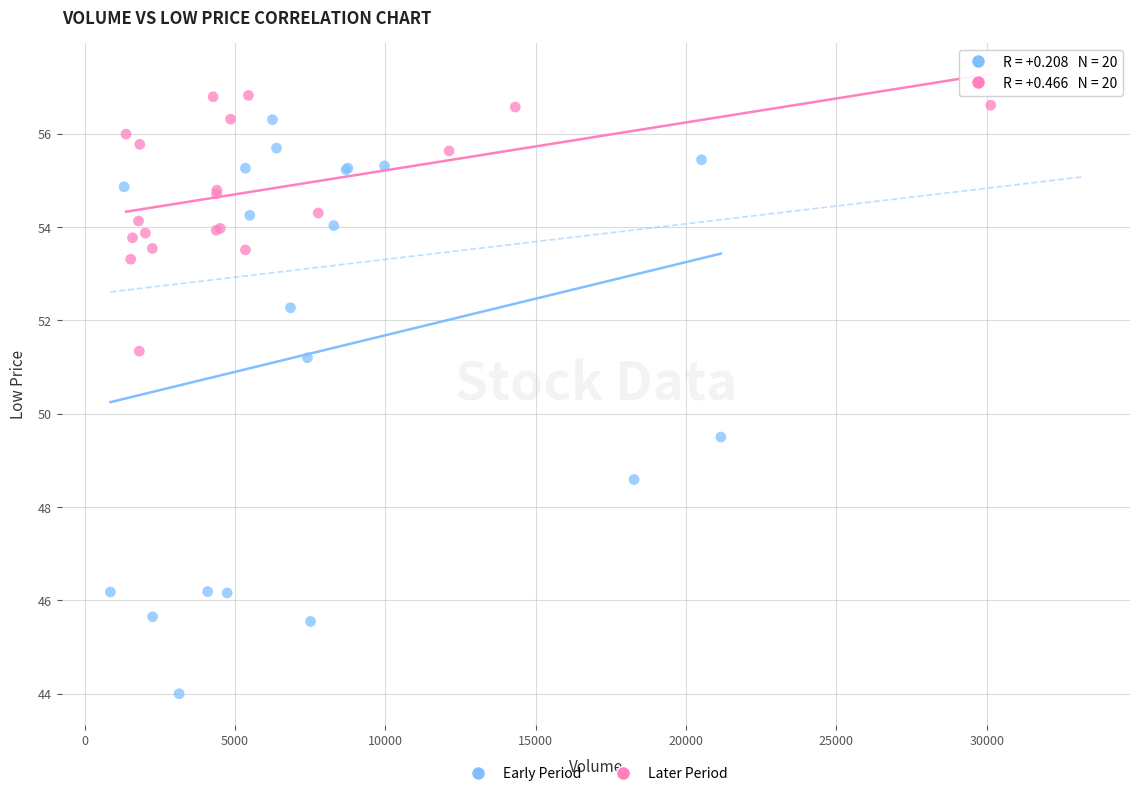

Which series has the widest spread of Y values?

Early Period